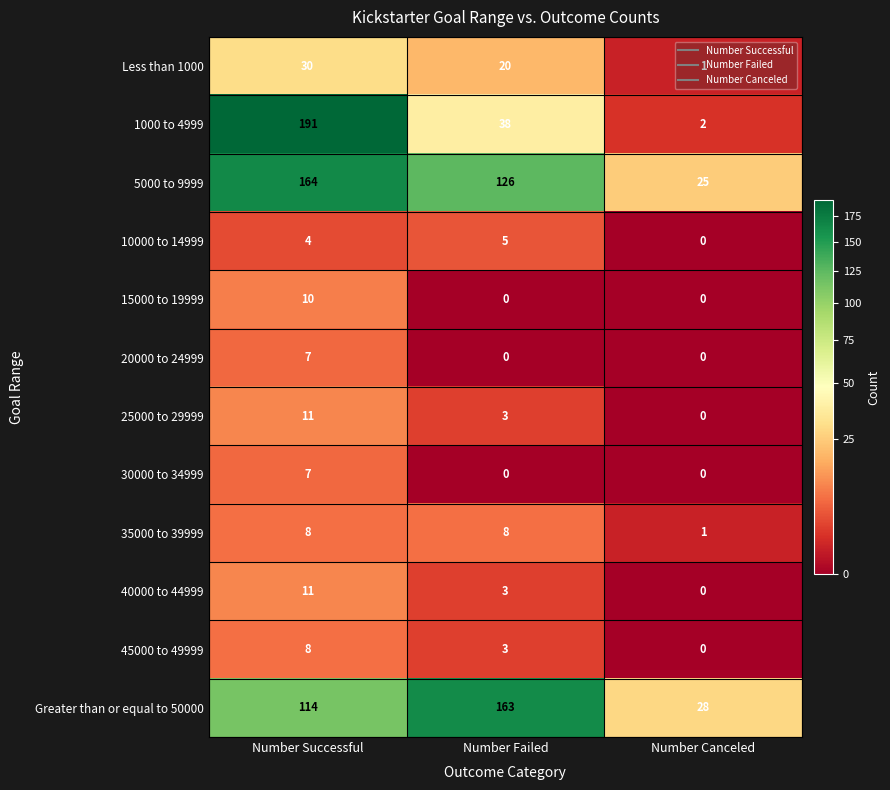

At which label does 25000 to 29999 first exceed 3?

Number Successful